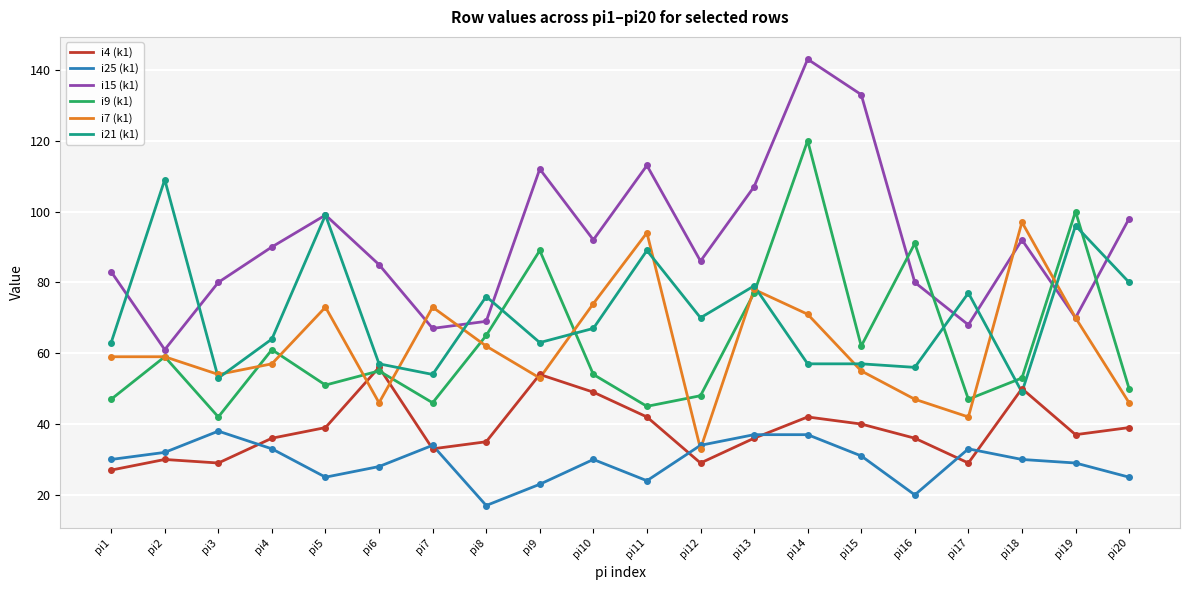

True or false: i4 (k1) has a value of 13 at pi5.

False